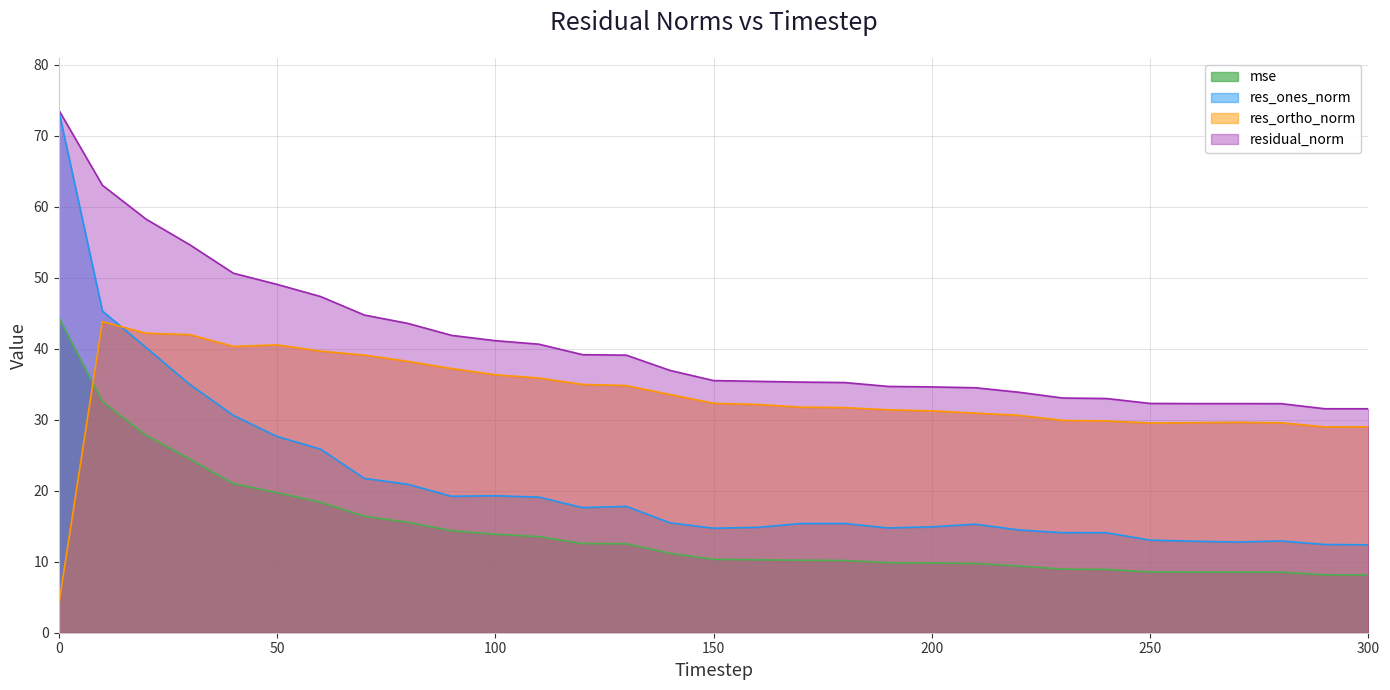

What are all the series names shown in the legend?

mse, res_ones_norm, res_ortho_norm, residual_norm